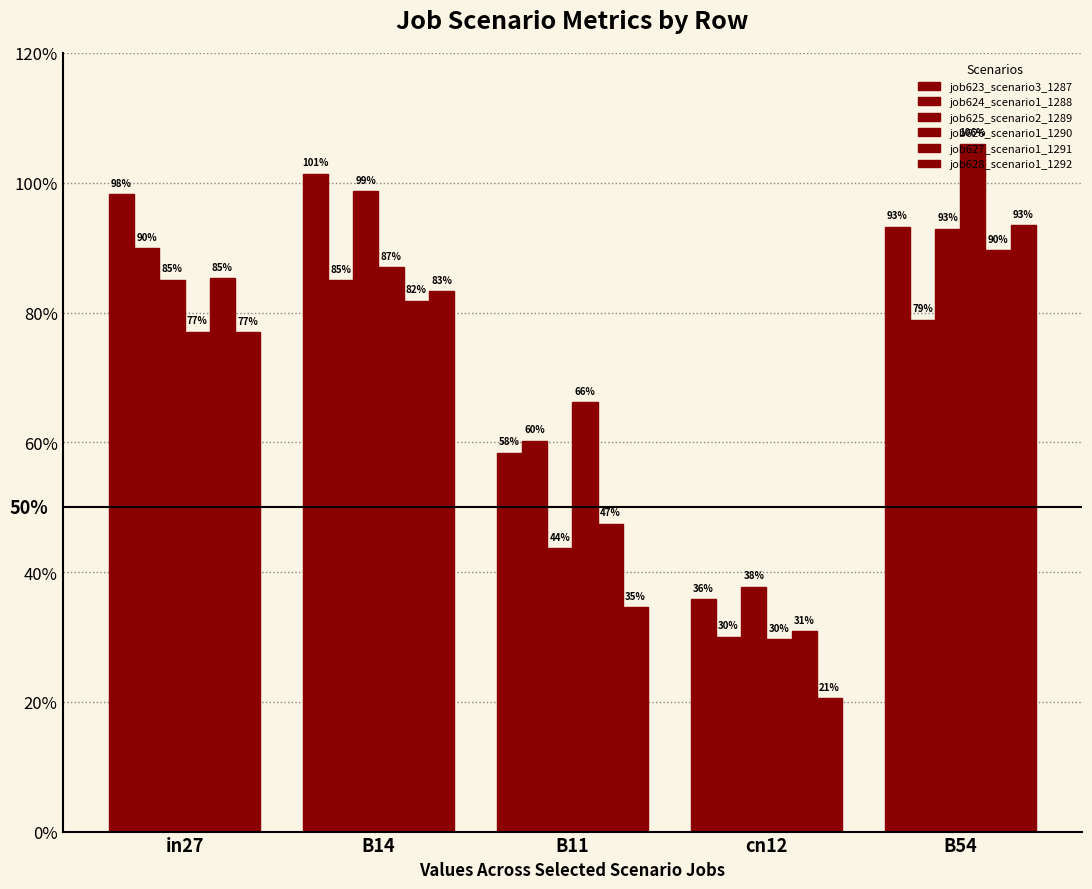

Reading left to right, what are all the values shown in this chart?

job623_scenario3_1287: in27=1.0	B14=1.0	B11=0.6	cn12=0.4	B54=0.9
job624_scenario1_1288: in27=0.9	B14=0.8	B11=0.6	cn12=0.3	B54=0.8
job625_scenario2_1289: in27=0.9	B14=1.0	B11=0.4	cn12=0.4	B54=0.9
job626_scenario1_1290: in27=0.8	B14=0.9	B11=0.7	cn12=0.3	B54=1.1
job627_scenario1_1291: in27=0.9	B14=0.8	B11=0.5	cn12=0.3	B54=0.9
job628_scenario1_1292: in27=0.8	B14=0.8	B11=0.3	cn12=0.2	B54=0.9